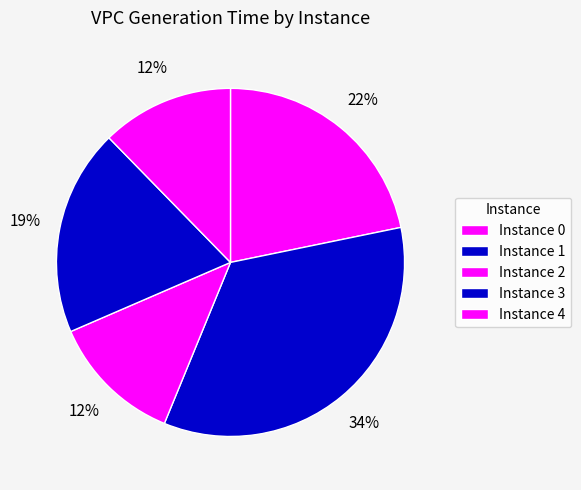

Count the number of slices in the pie.

5